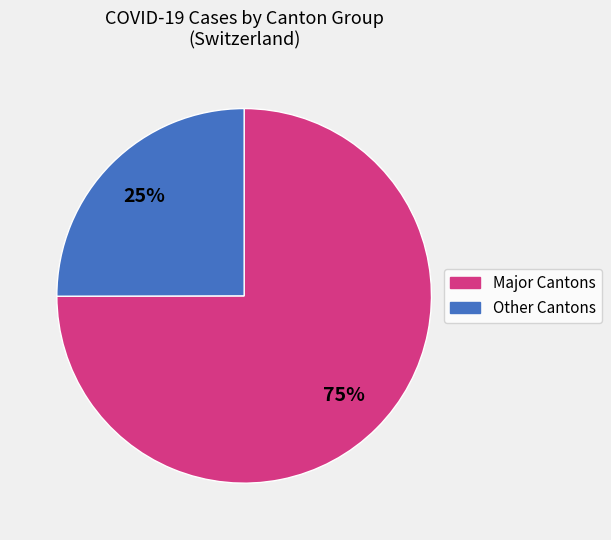

Is there any slice that represents more than half of the pie?

Yes